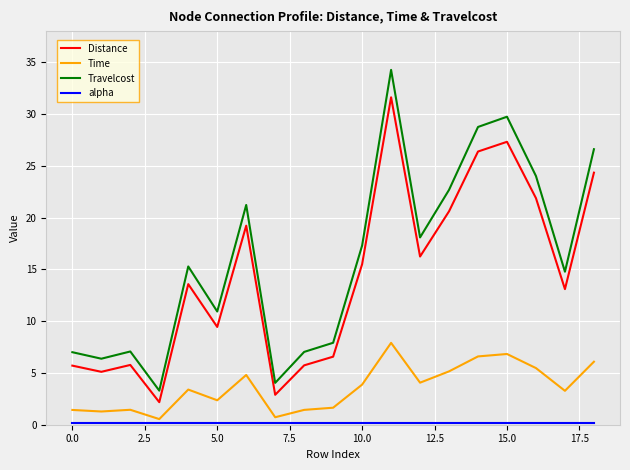

What is the highest value of the Distance series?

31.6